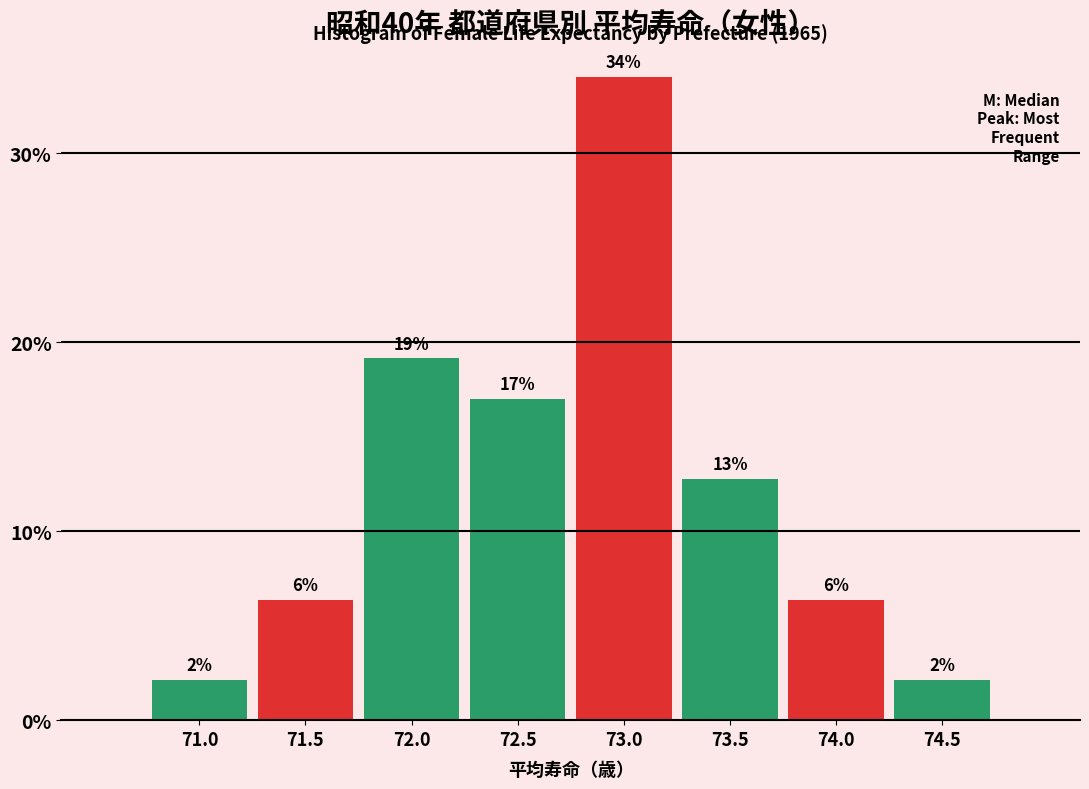

Does the chart contain any negative values?

No